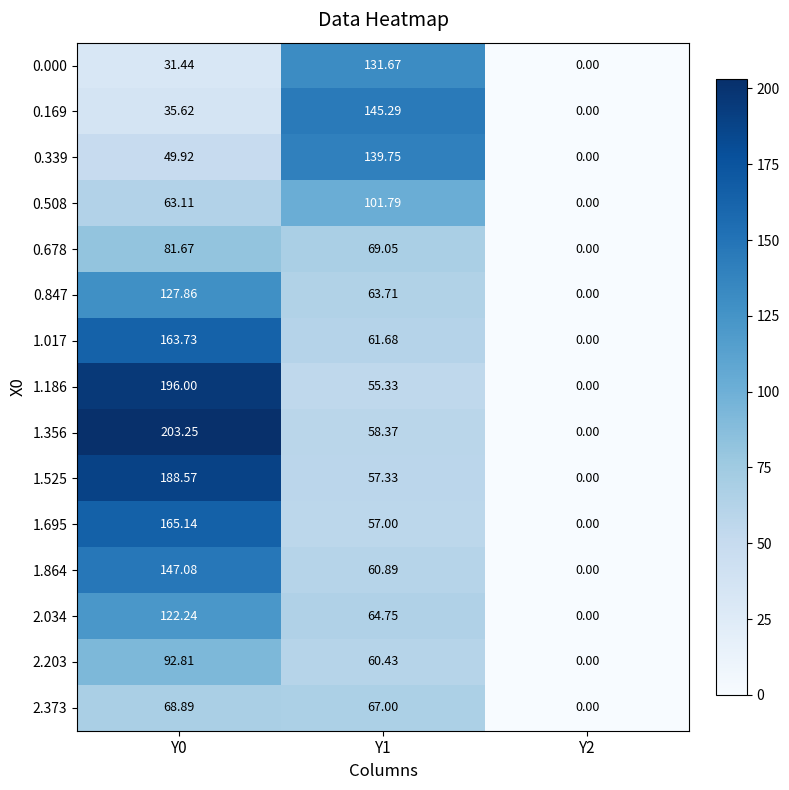

How many series are shown in this chart?

15